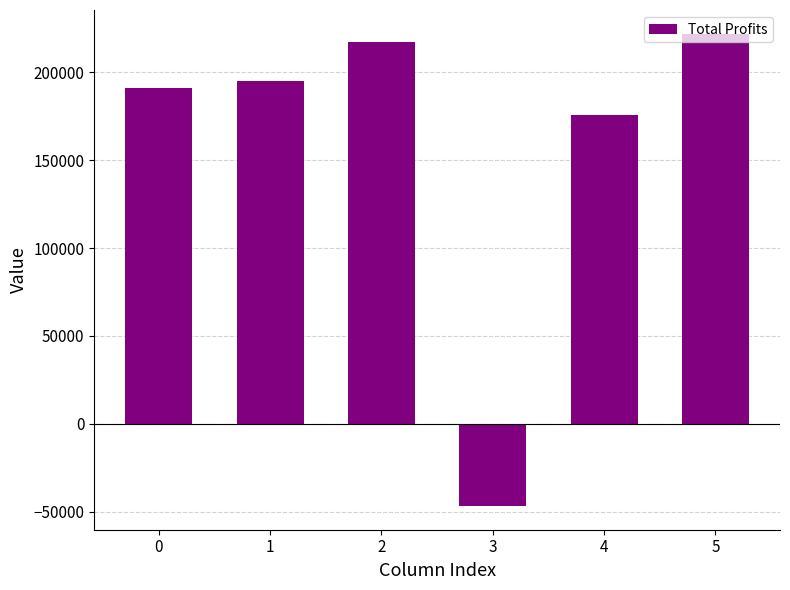

Which label corresponds to the smallest value in the chart?

3